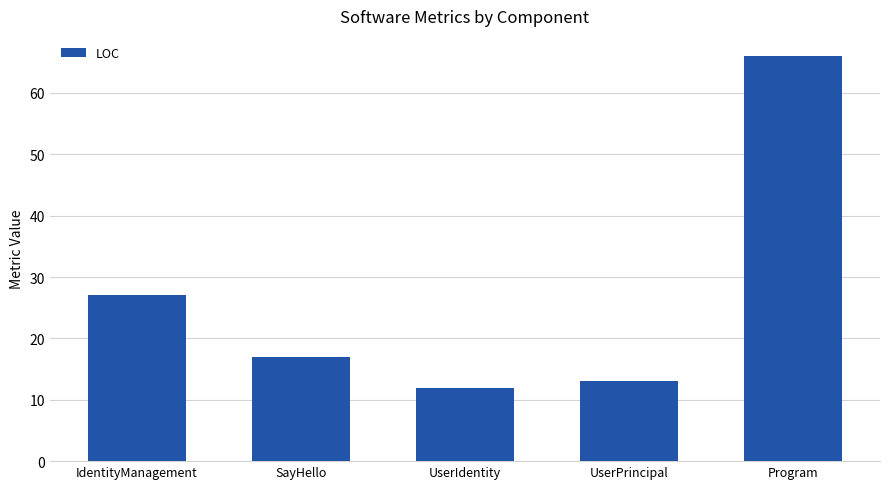

What is the difference between the values at UserPrincipal and Program?

53